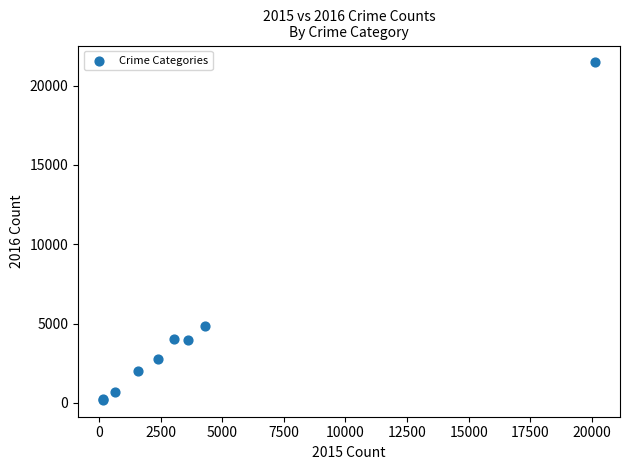

What Y value in the scatter plot is closest to 10828?

4850